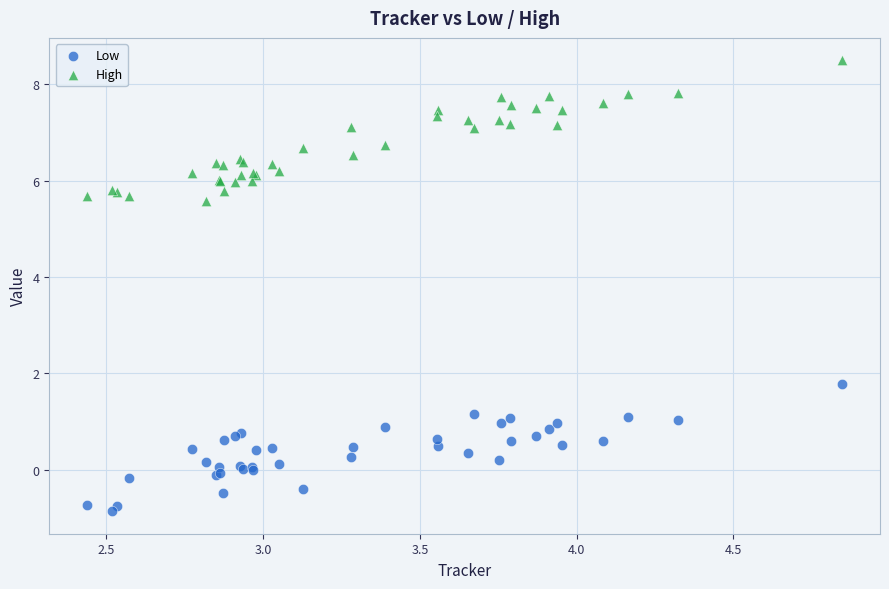

What are all the series names shown in the legend?

Low, High